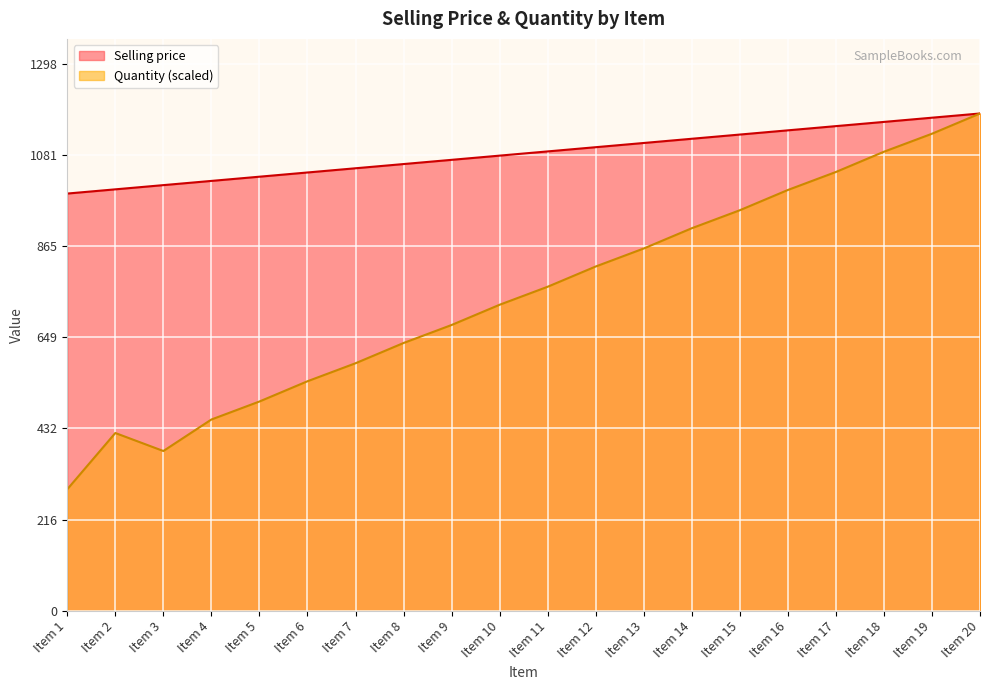

The value of Quantity at Item 15 is 1570.9. True or false?

False